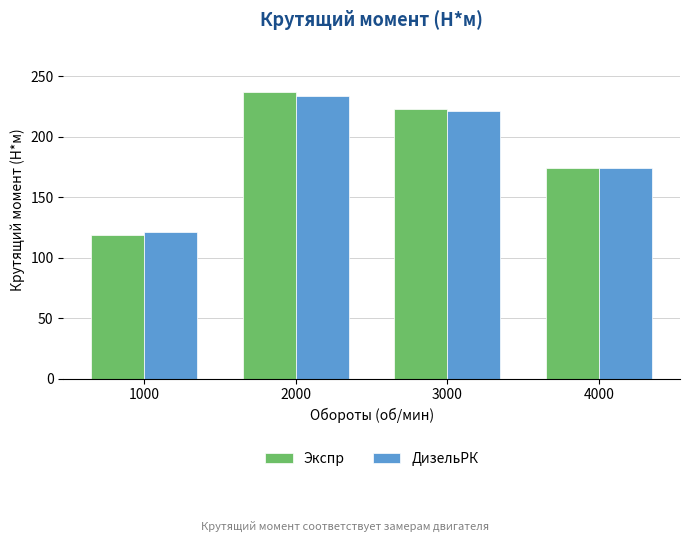

How many bars are there in total?

8